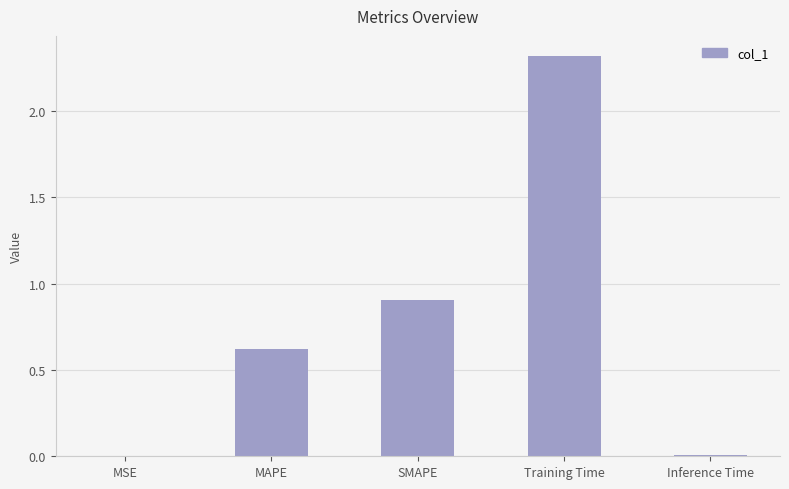

Which category has the highest value across all series?

Training Time